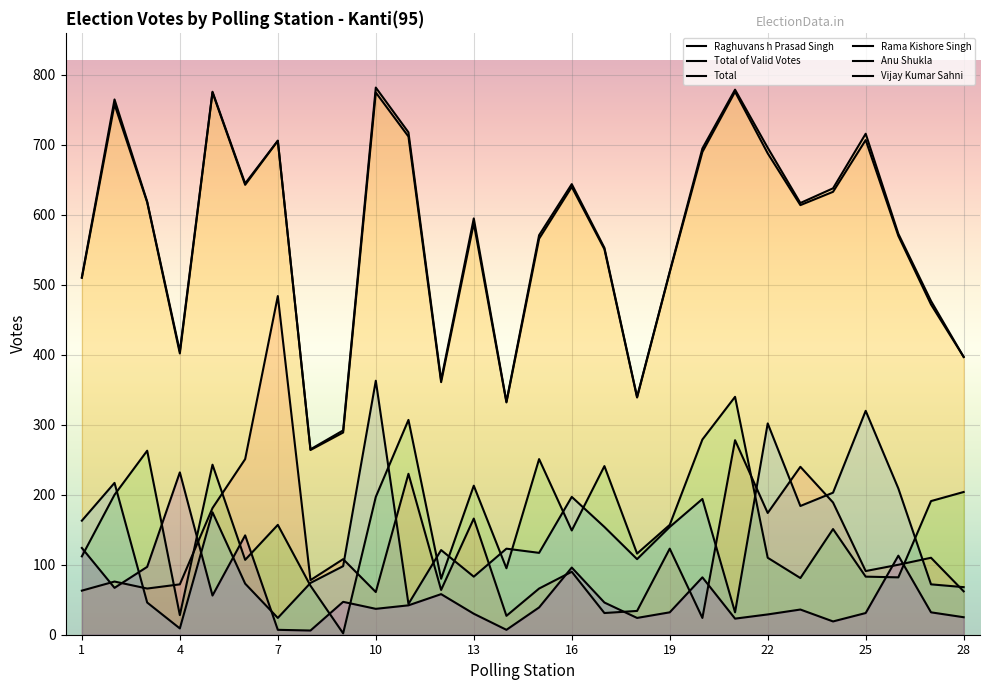

At 16, list the series in order from smallest to largest.

Raghuvans h Prasad Singh, Vijay Kumar Sahni, Rama Kishore Singh, Anu Shukla, Total of Valid Votes, Total